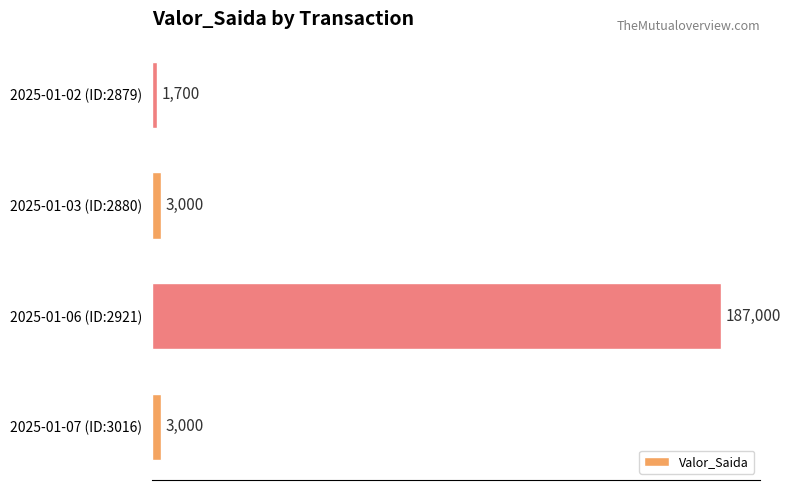

What value does the data have at 2025-01-03 (ID:2880), to the nearest 50?

3000